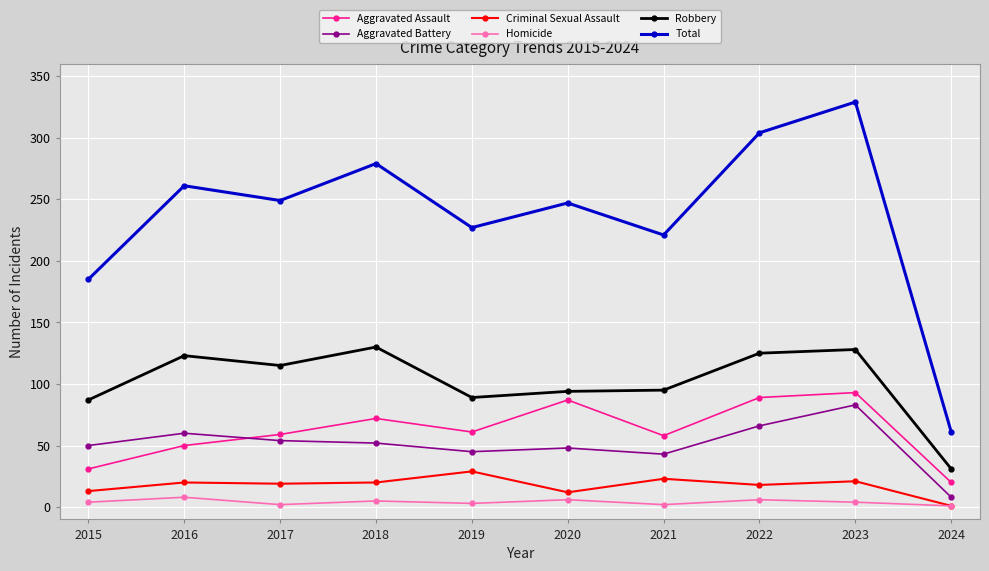

What is the greatest value displayed?

329